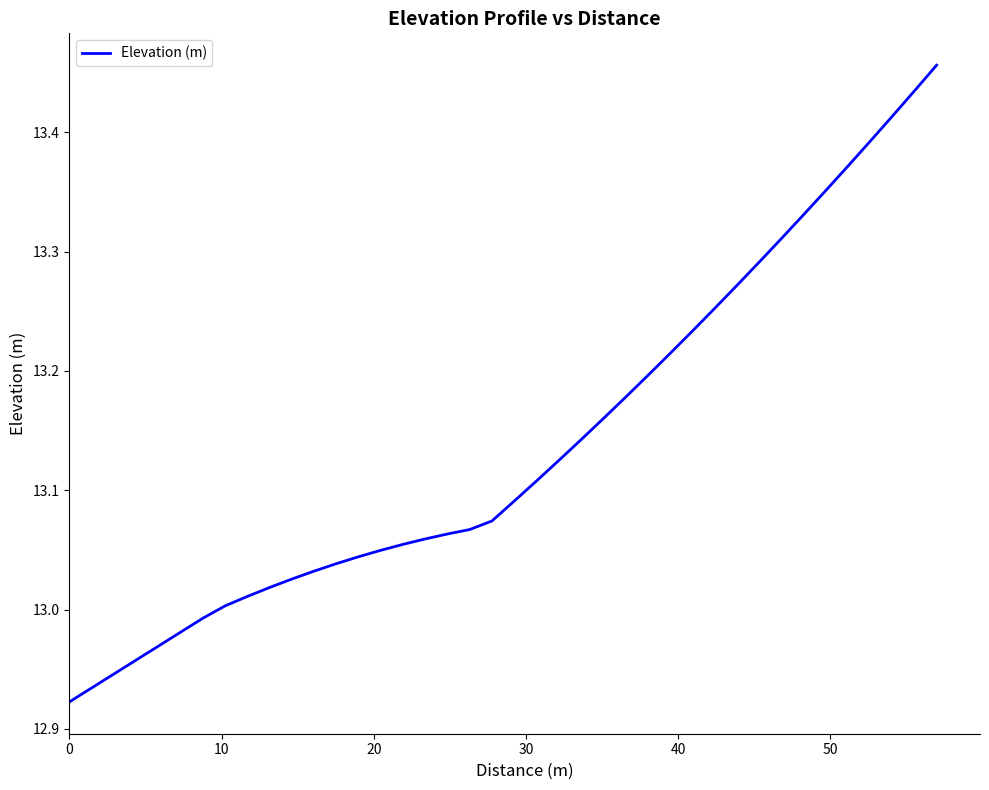

How many lines are shown in the chart?

1